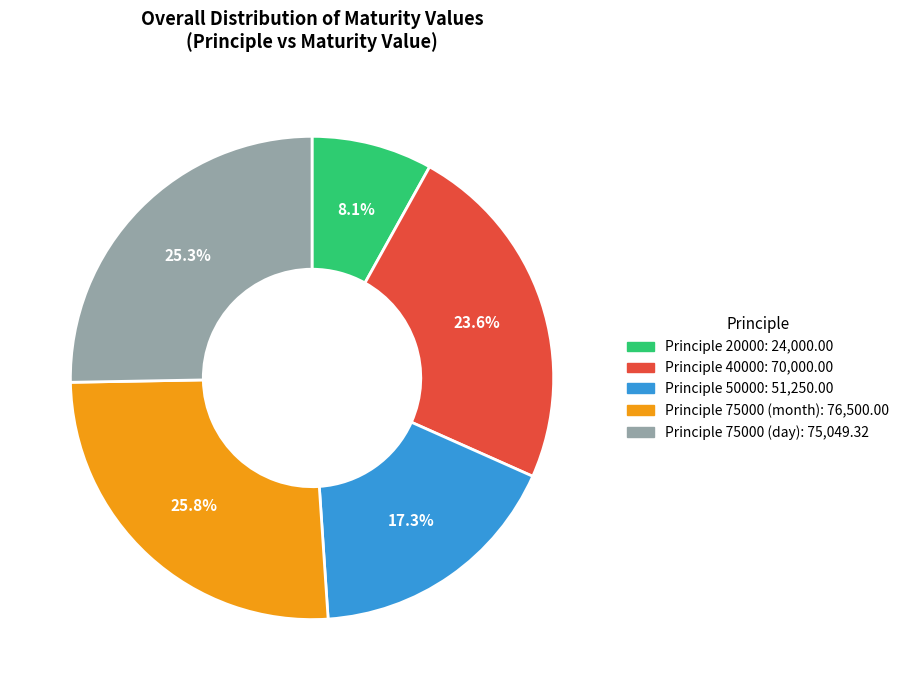

Count the number of slices in the pie.

5